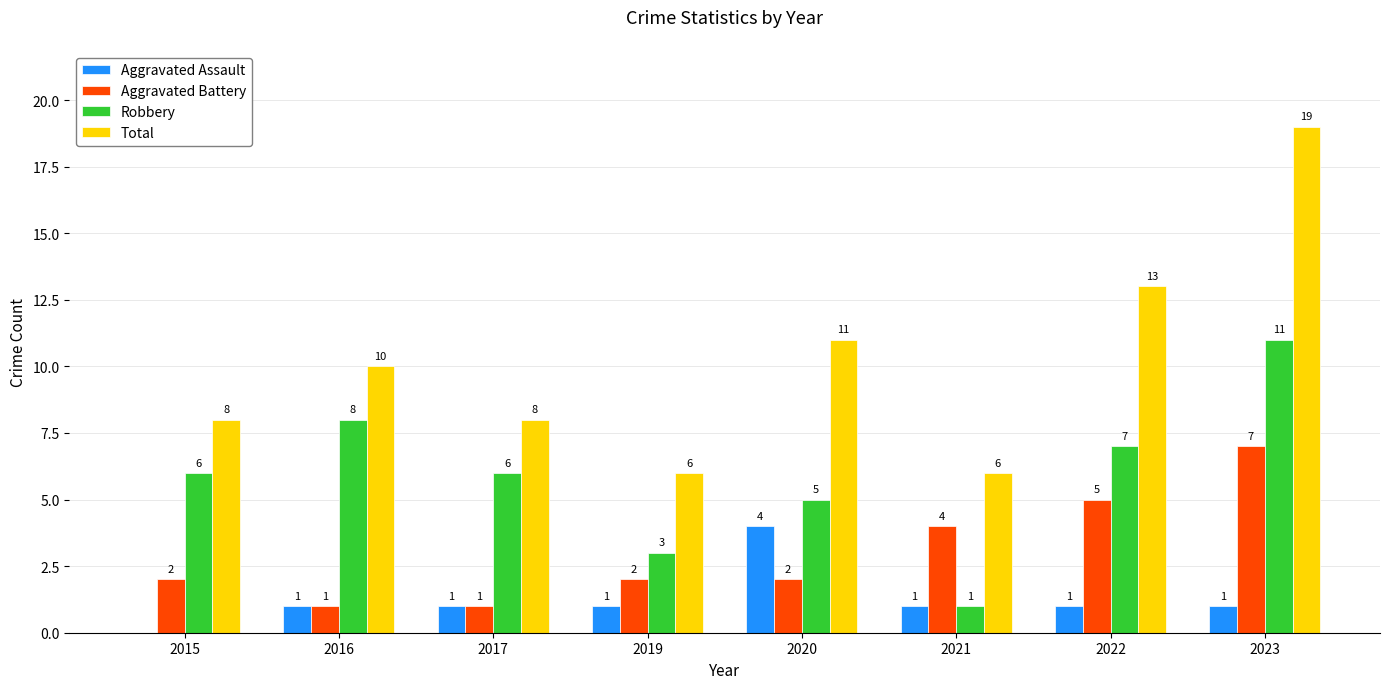

What is the total value across all series at 2023?

38